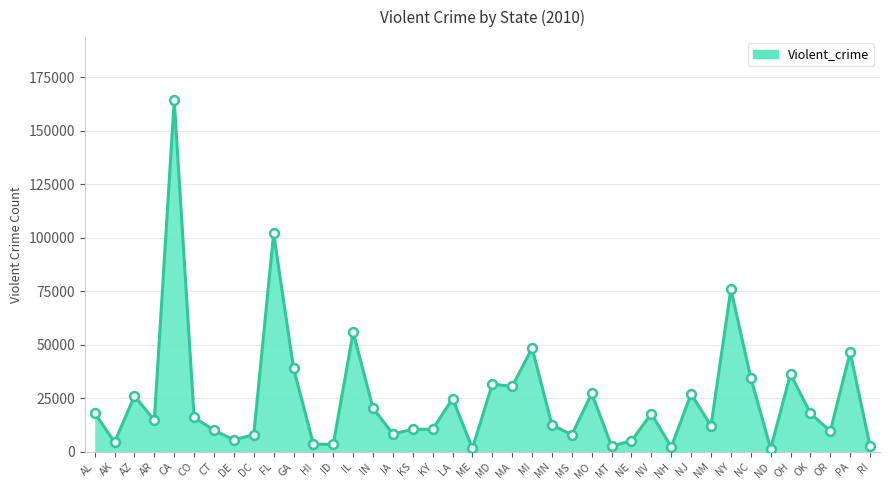

What is the ratio of the value at AR to the value at LA?

0.6